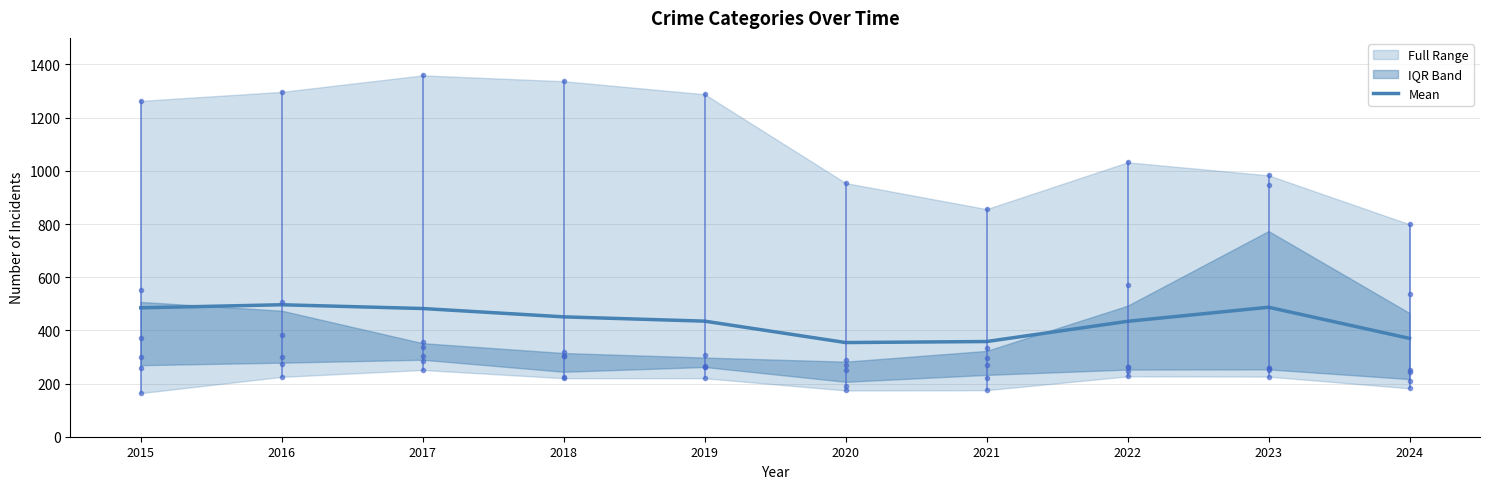

Read the value at 2023.

487.0